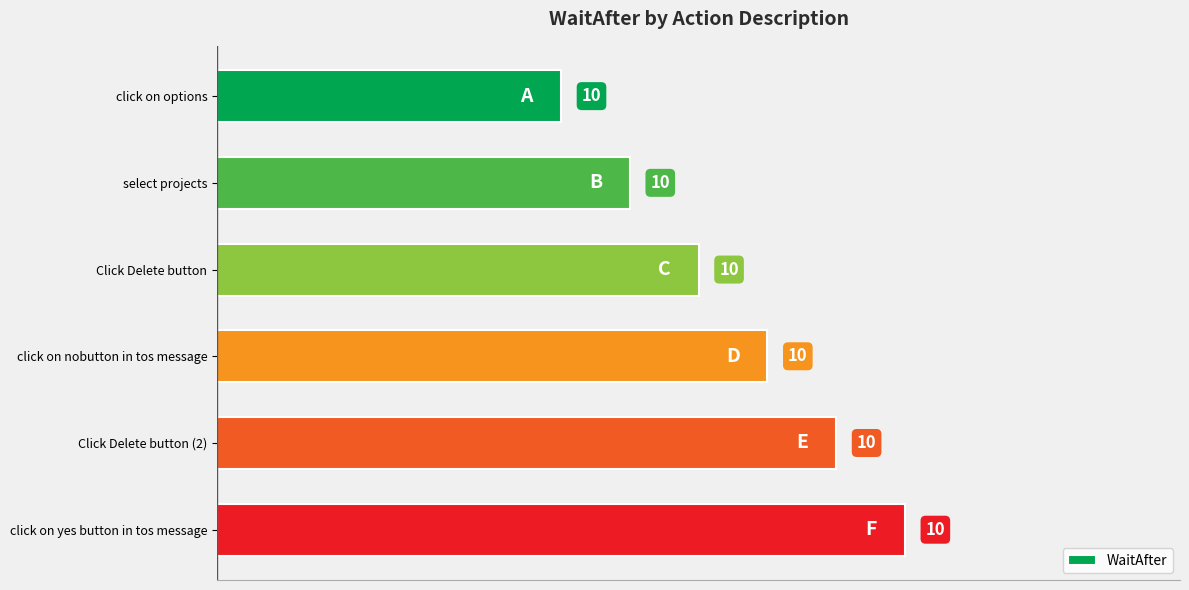

Approximately how many times larger is the value at Click Delete button (2) compared to Click Delete button?

1.3